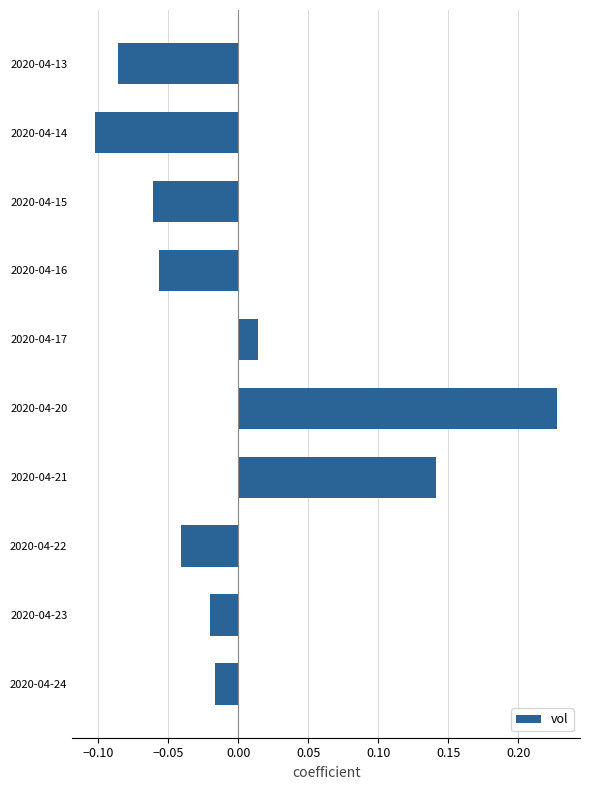

What is the difference between the maximum and minimum values?

0.3